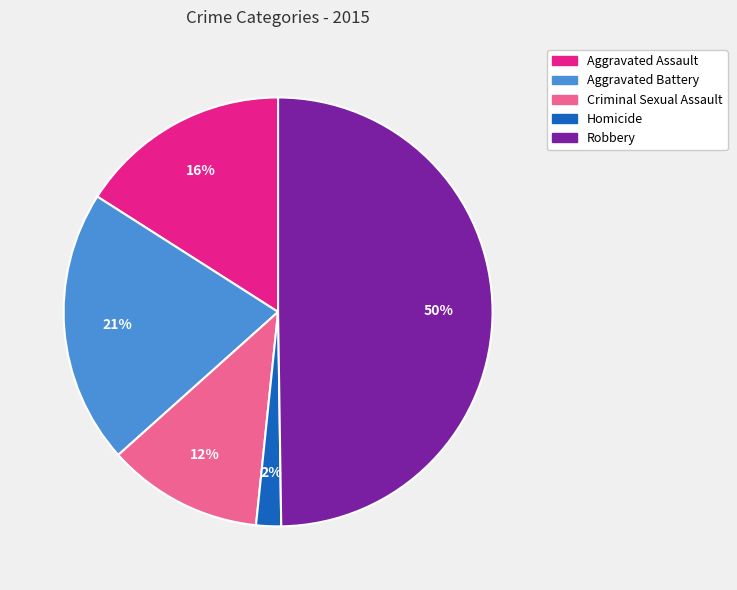

True or false: Homicide accounts for 12% of the total.

False